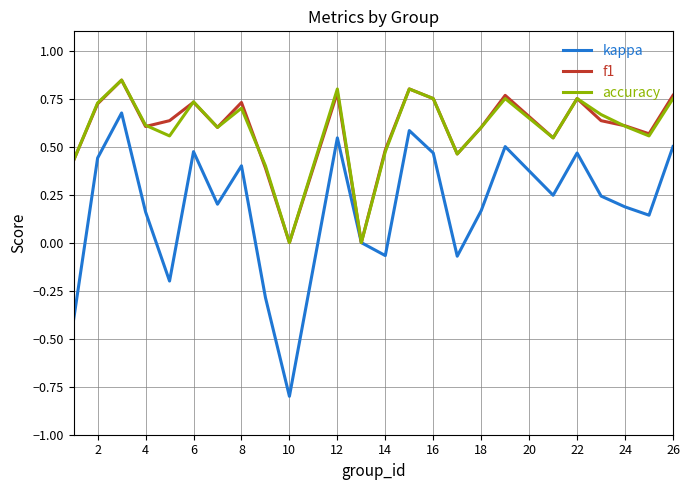

Count the f1 values in the range 0 to 1.

24